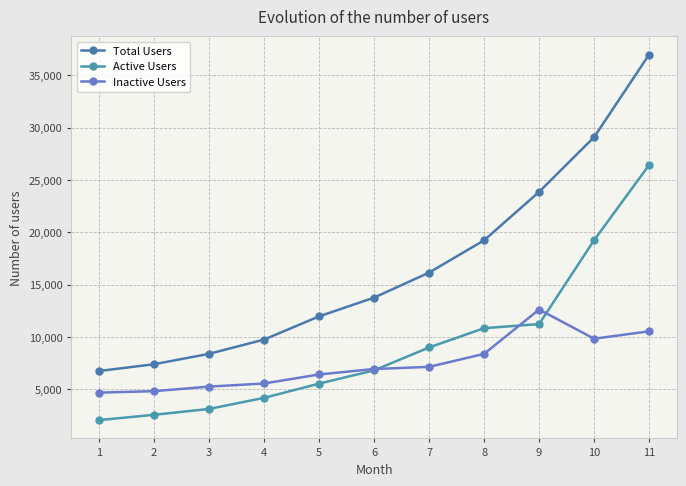

Which series has the largest range (max minus min)?

Total Users